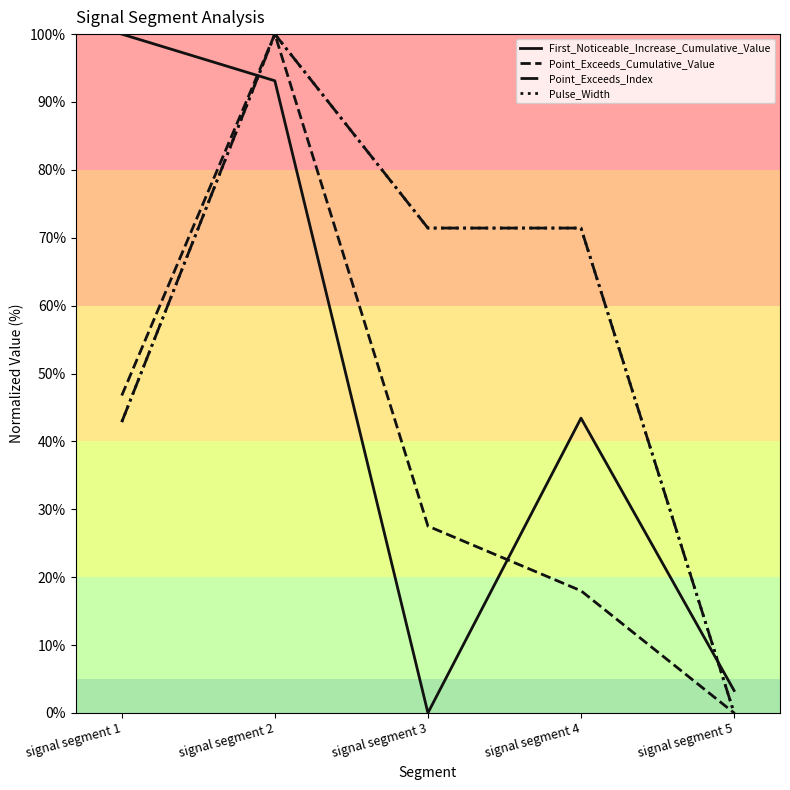

Reading left to right, transcribe all the data shown in this chart.

First_Noticeable_Increase_Cumulative_Value: 100.0	93.1	0.0	43.4	3.3
Point_Exceeds_Cumulative_Value: 46.8	100.0	27.5	18.0	0.0
Point_Exceeds_Index: 42.9	100.0	71.4	71.4	0.0
Pulse_Width: 42.9	100.0	71.4	71.4	0.0